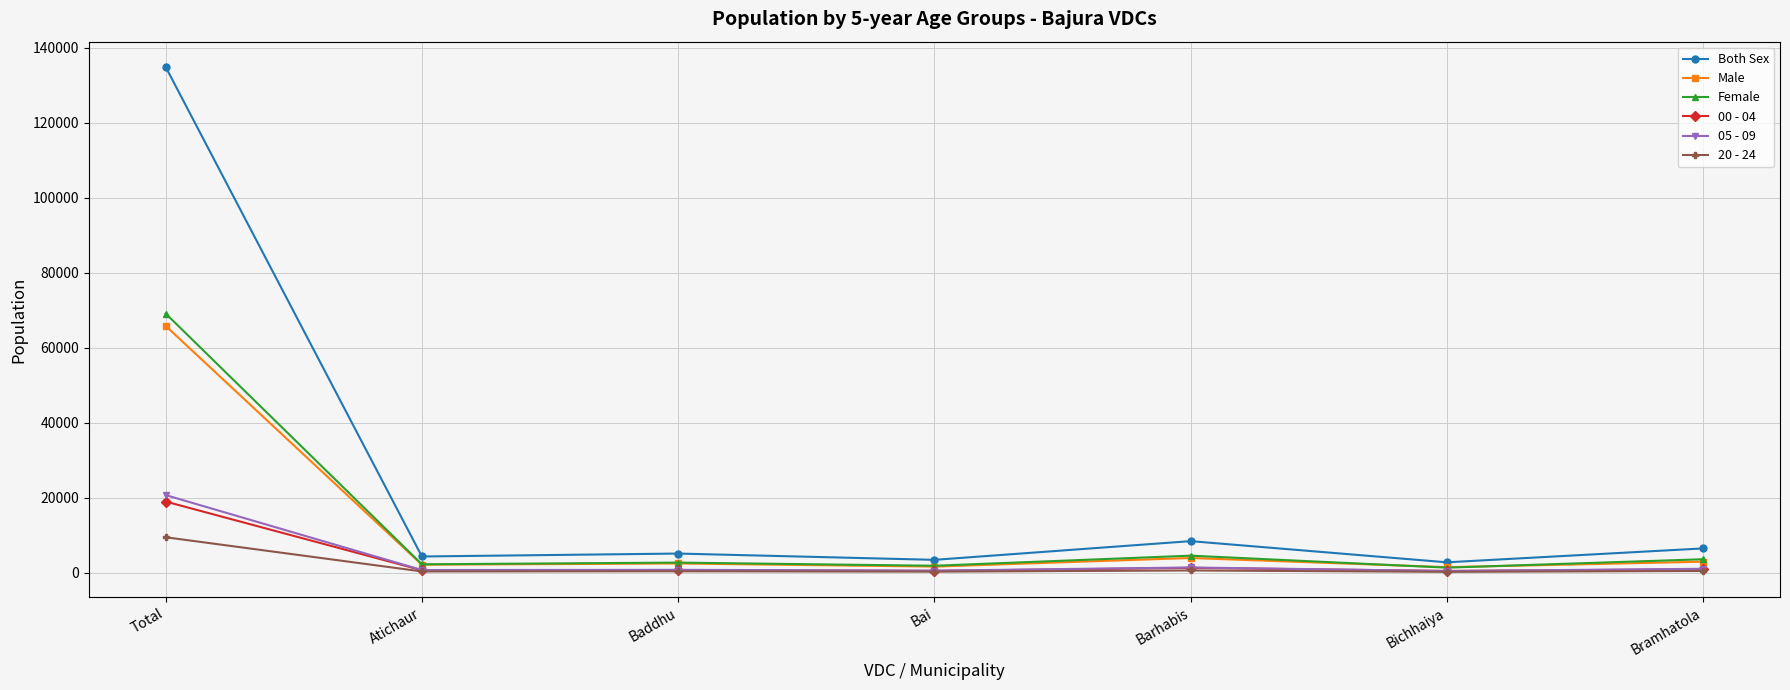

Which category has the highest value across all series?

Total